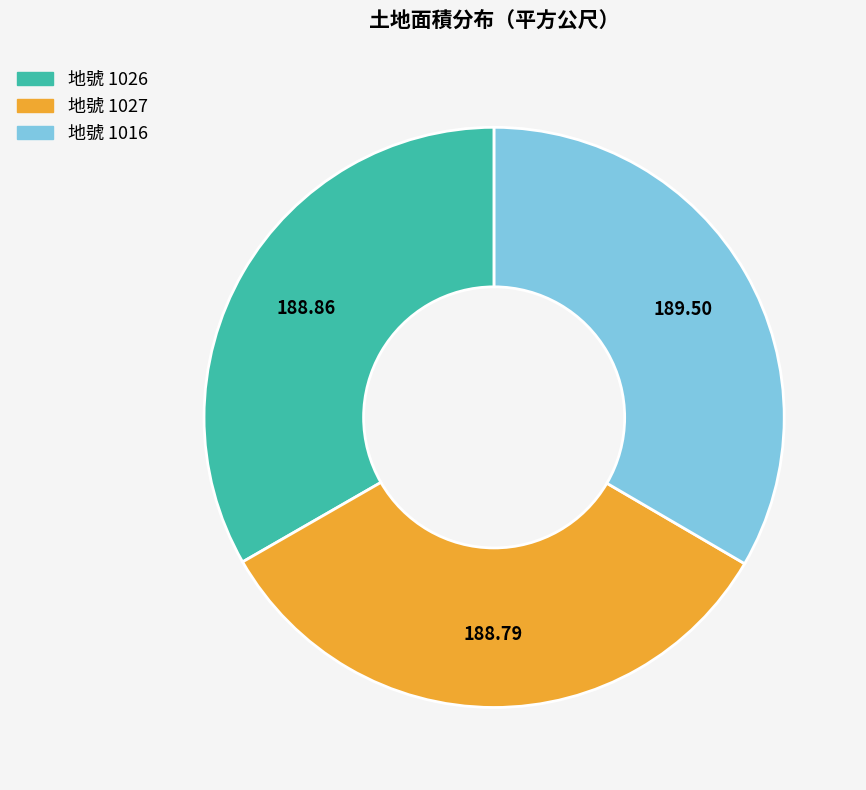

Is there a majority slice in this chart?

No